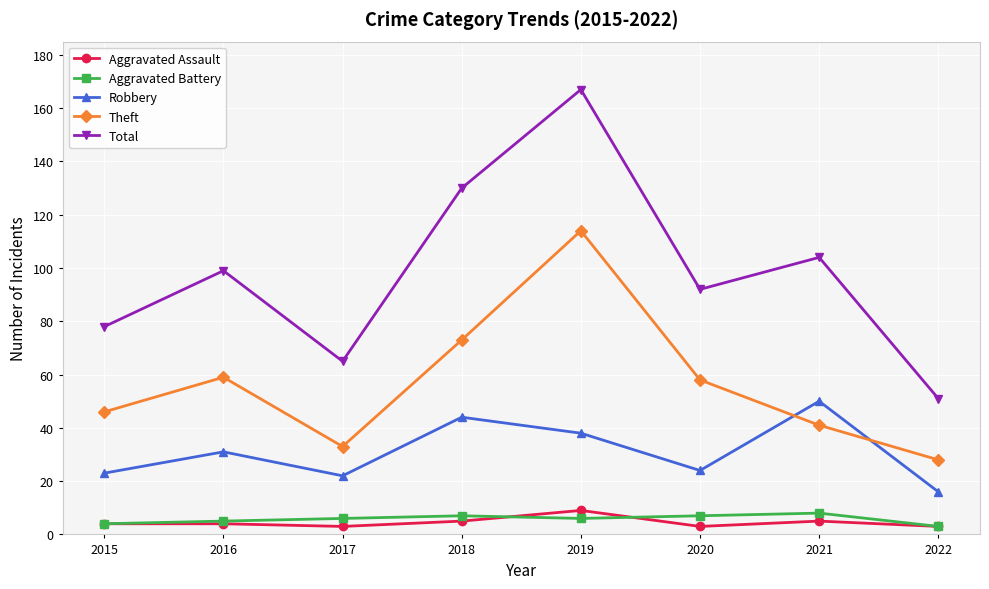

Which series ends up on top after the final intersection of Robbery and Theft?

Theft